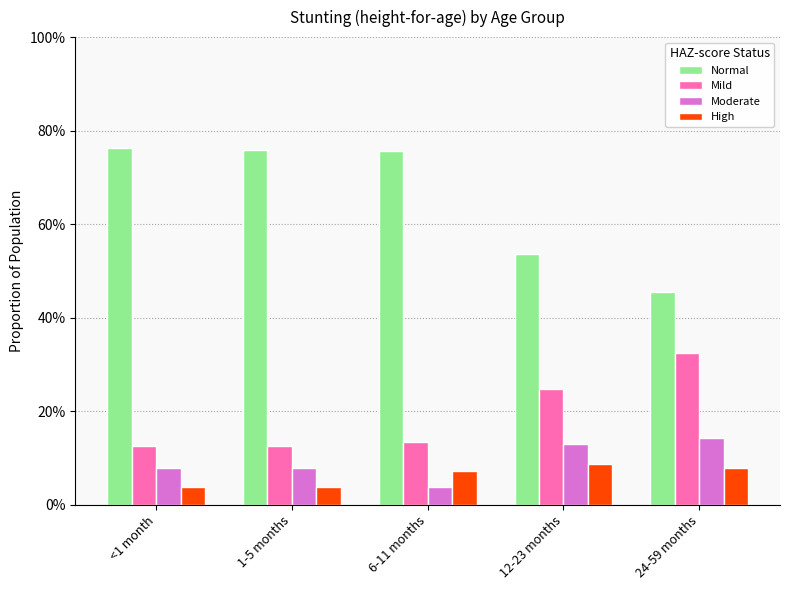

Are the bars horizontal?

No